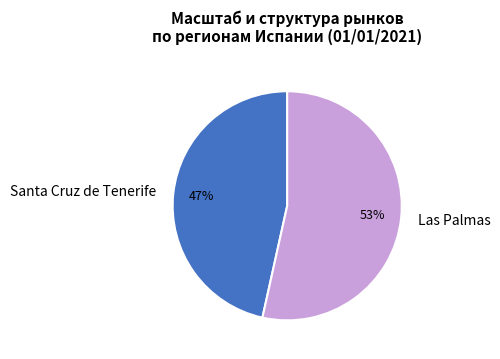

Which slice is the smallest?

Santa Cruz de Tenerife